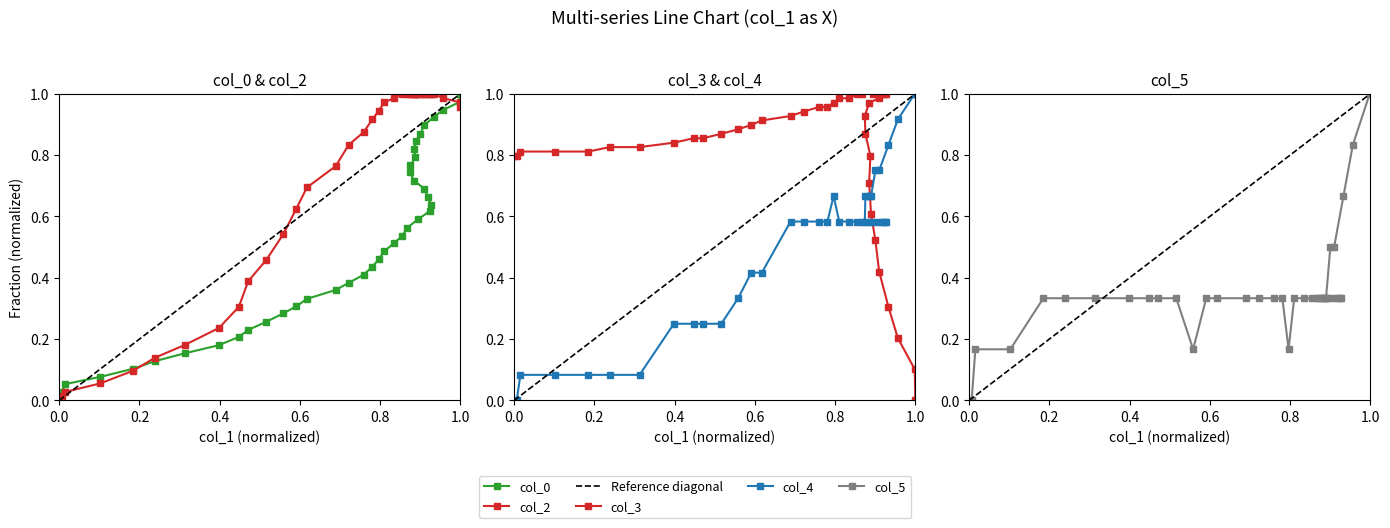

How many intersections are there between col_4 and col_2?

5